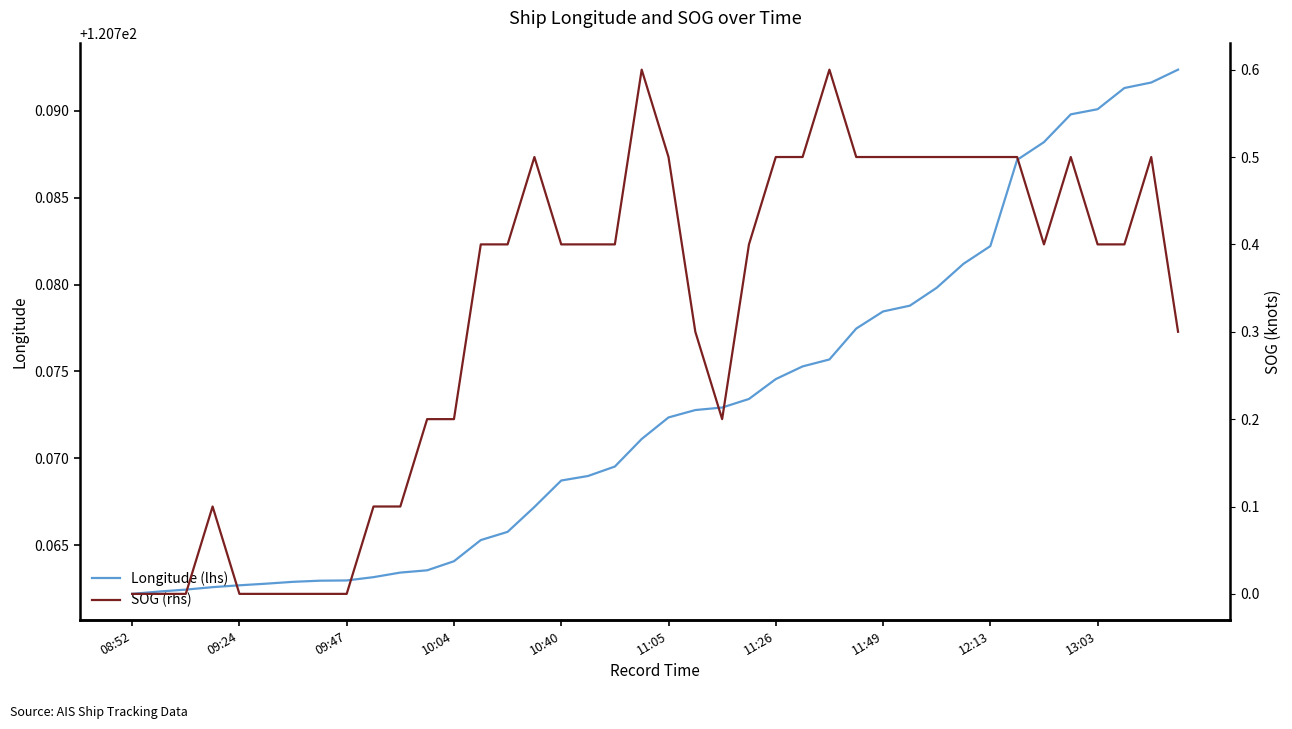

Is the value of SOG (rhs) at 38 greater than the value of Longitude (lhs) at 09:24?

No